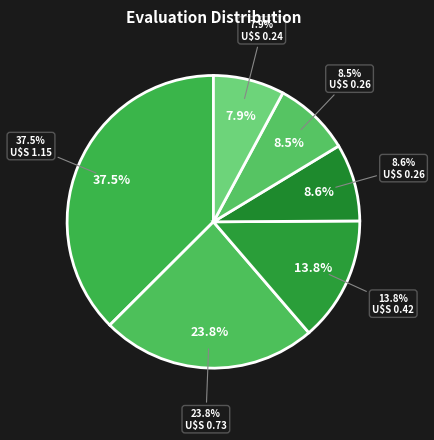

To the nearest percent, what is the combined percentage of 7 evals and 36-52 evals?

32%